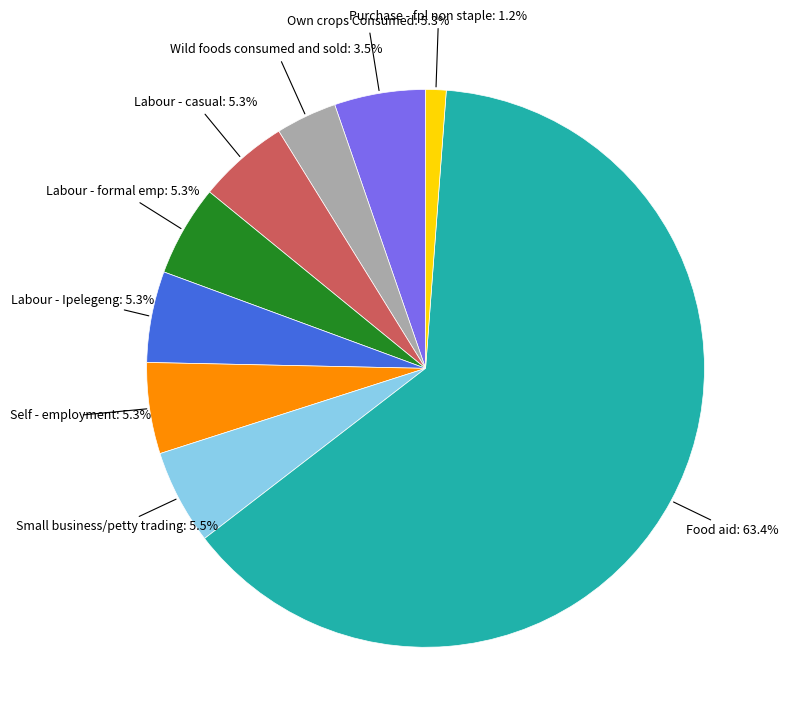

How many slices are in this pie chart?

9